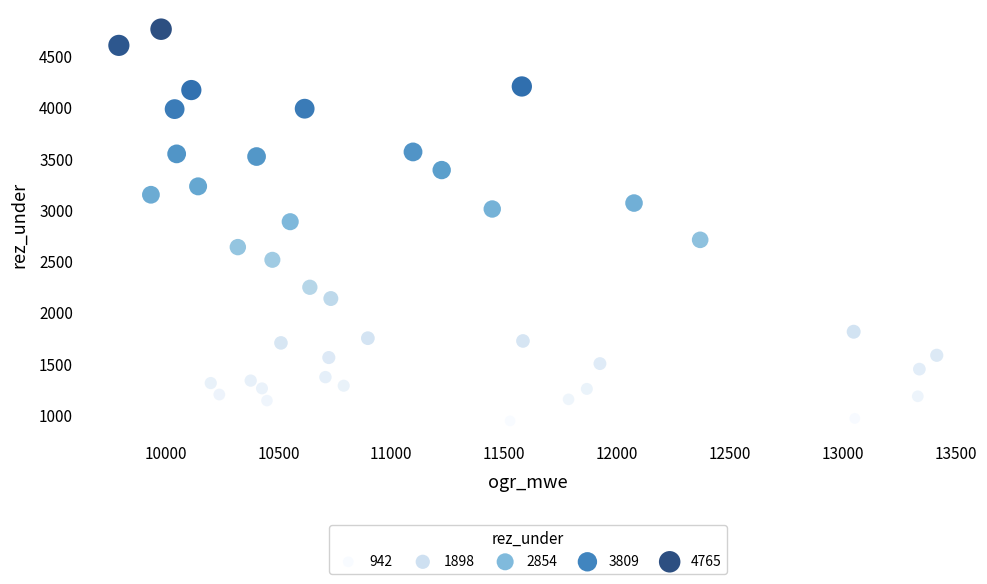

What is the range of X values (max minus min)?

3623